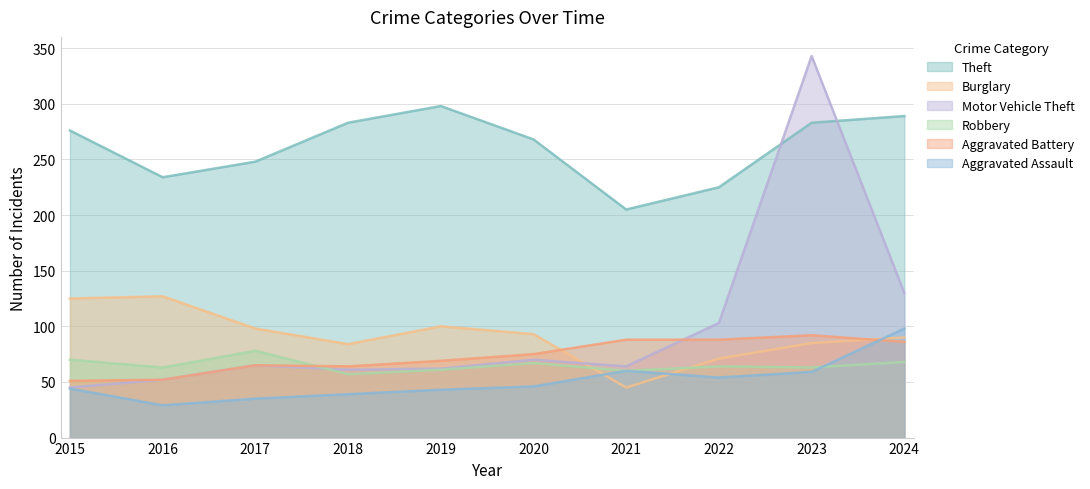

Reading right to left, extract all data points from this chart.

Theft: 289	283	225	205	268	298	283	248	234	276
Burglary: 90	85	71	45	93	100	84	98	127	125
Motor Vehicle Theft: 130	343	103	64	70	62	61	65	52	45
Robbery: 68	63	64	60	67	61	57	78	63	70
Aggravated Battery: 86	92	88	88	75	69	64	65	52	51
Aggravated Assault: 98	59	54	60	46	43	39	35	29	44